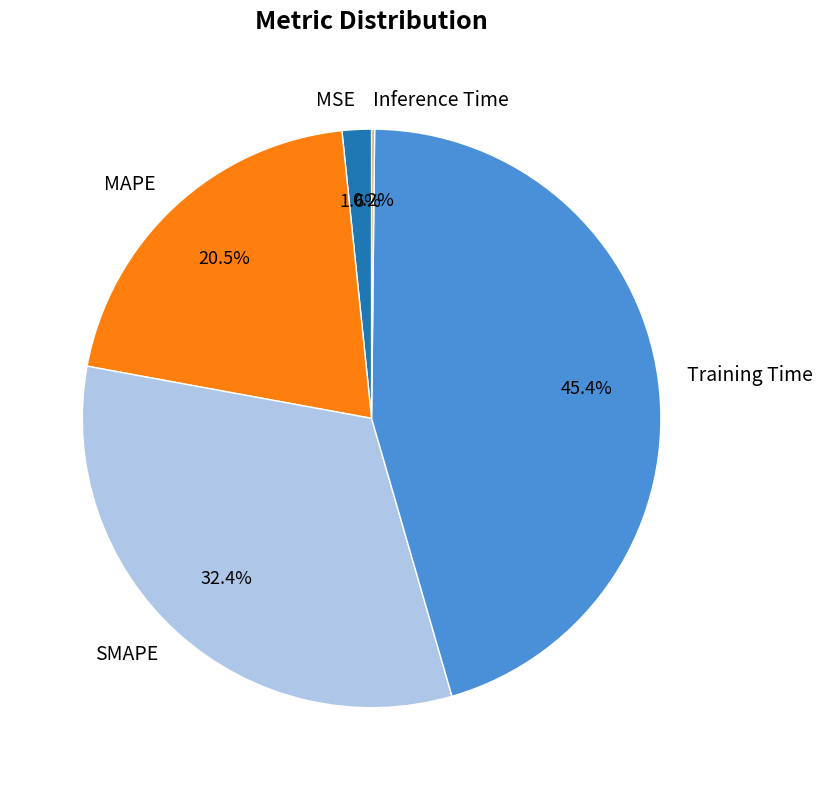

Is SMAPE the majority of the pie?

No